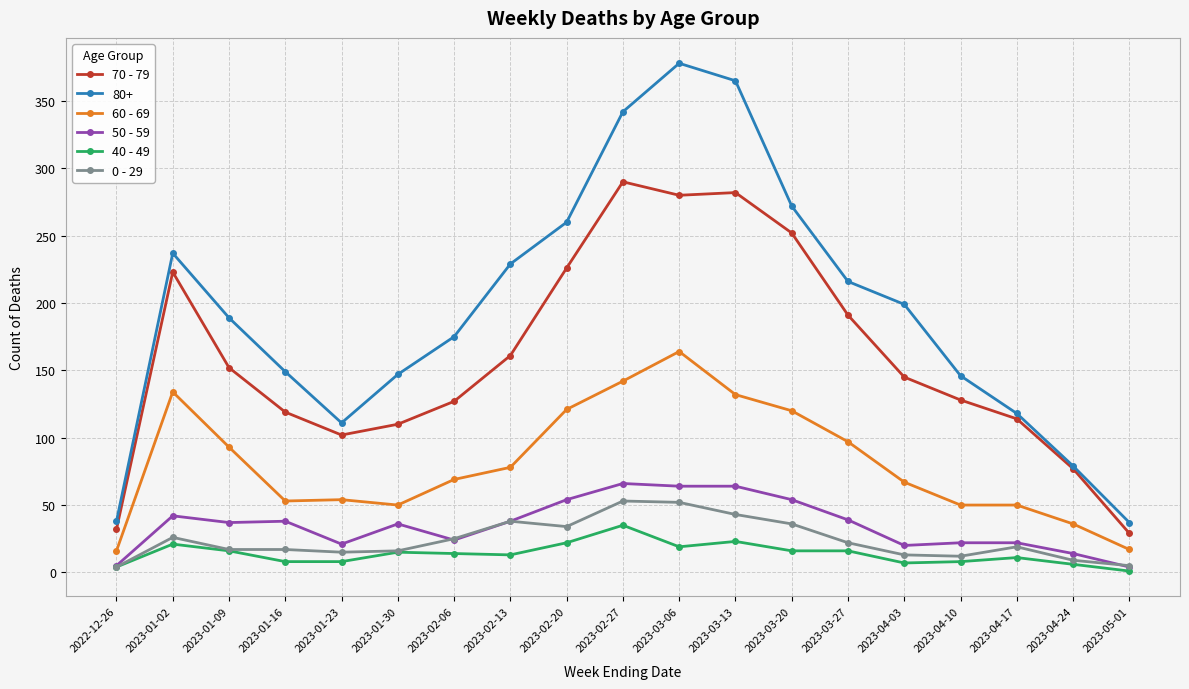

Which series has the widest spread of values?

80+